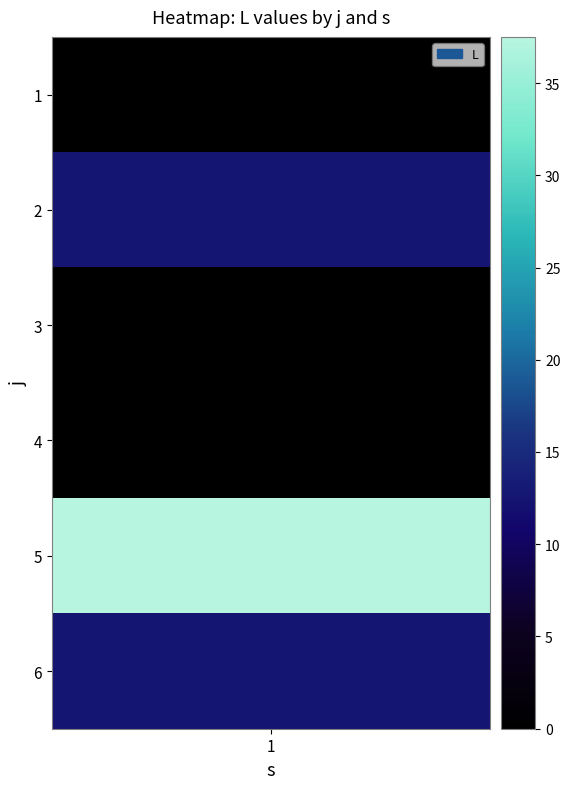

List the labels in order of value, largest first.

5, 2, 6, 1, 3, 4